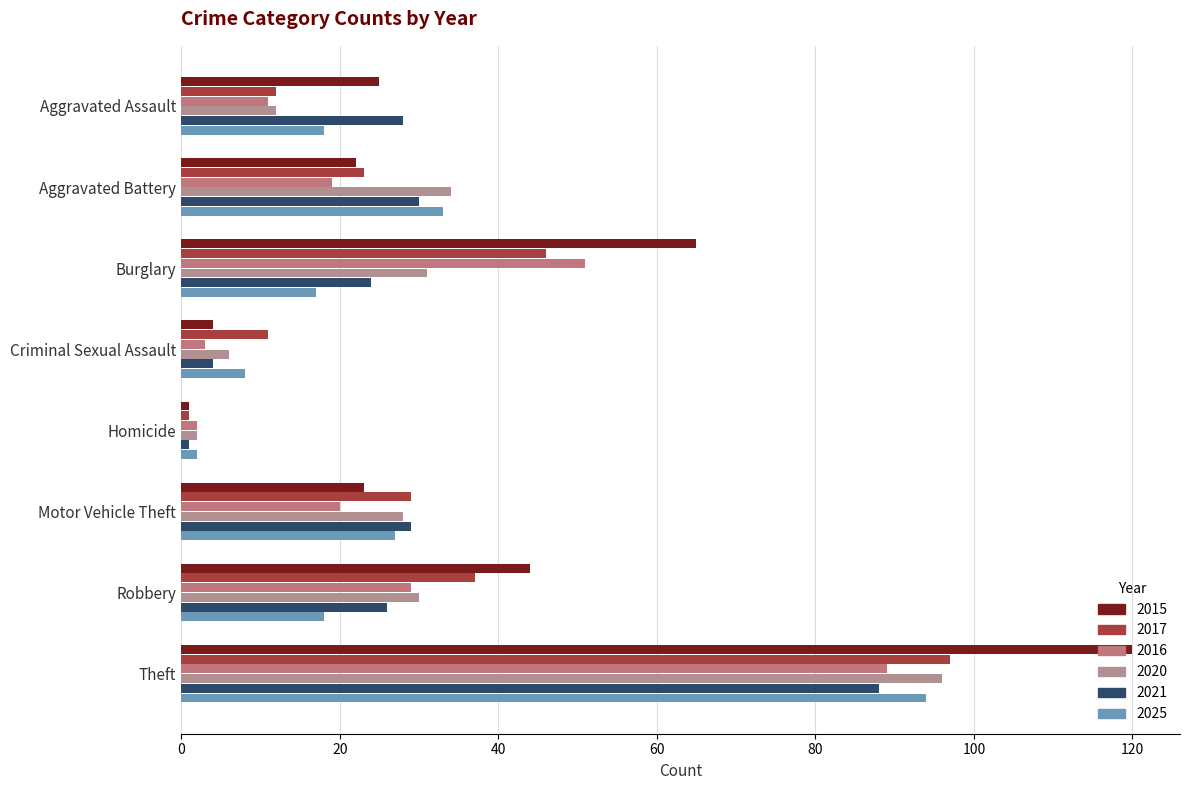

What is the spread (max minus min) of values at Robbery?

26